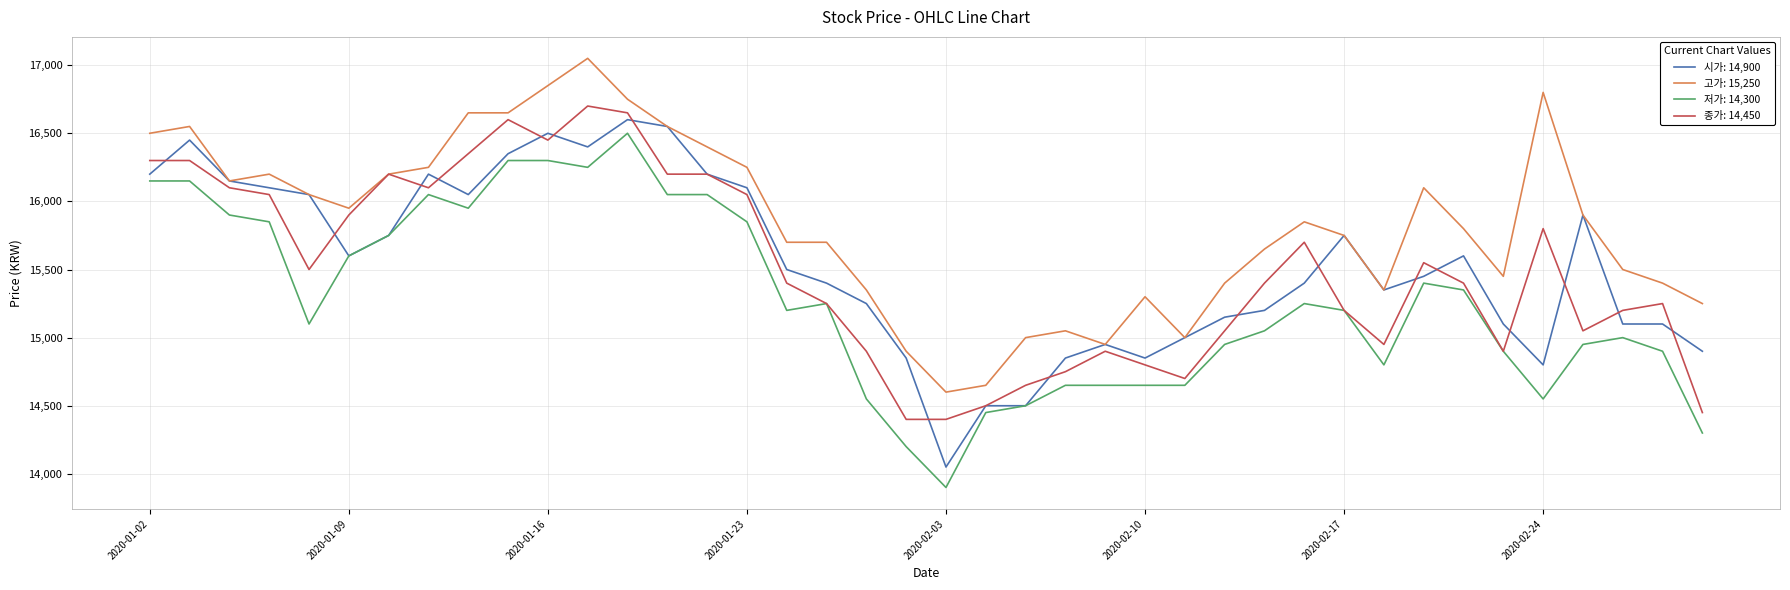

What is the minimum value shown in the chart?

13900